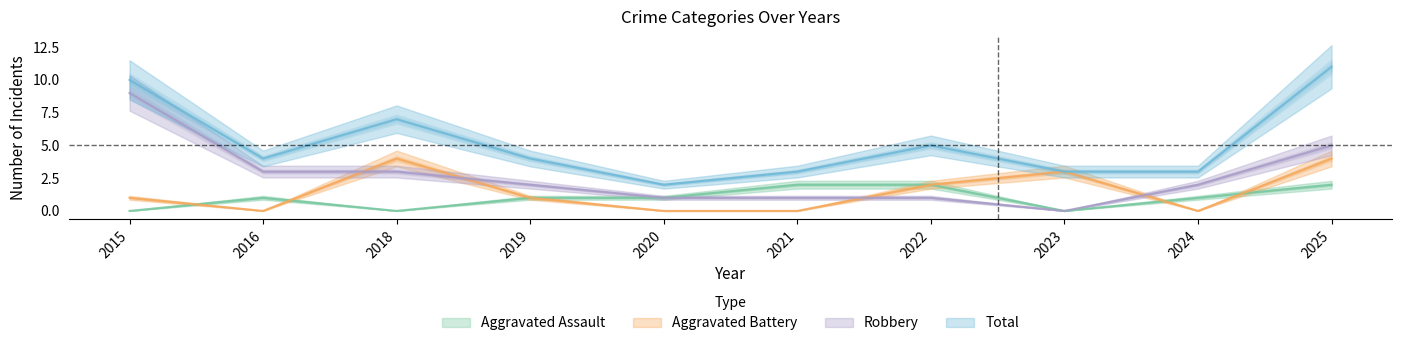

What is the spread (max minus min) of values at 2023?

3